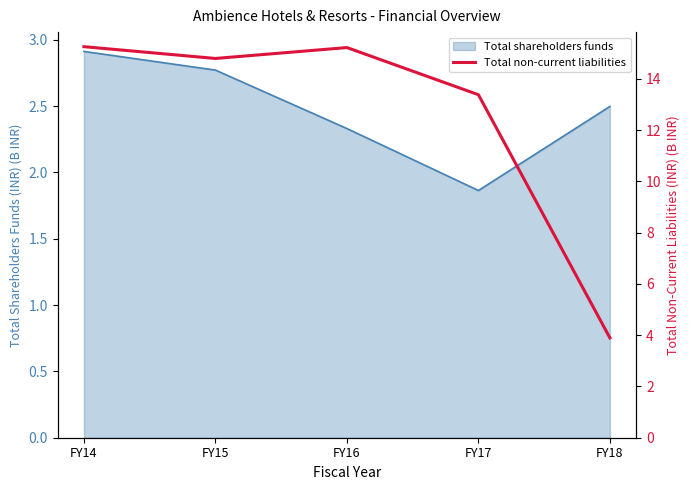

Where does the Total shareholders funds series first go above 2?

FY14